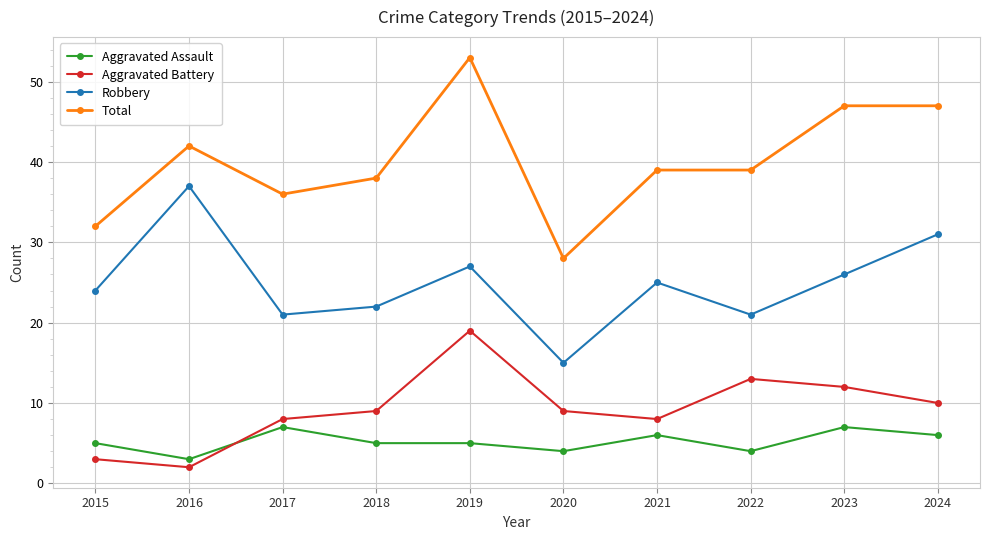

Is this an area chart (filled region under the line)?

No